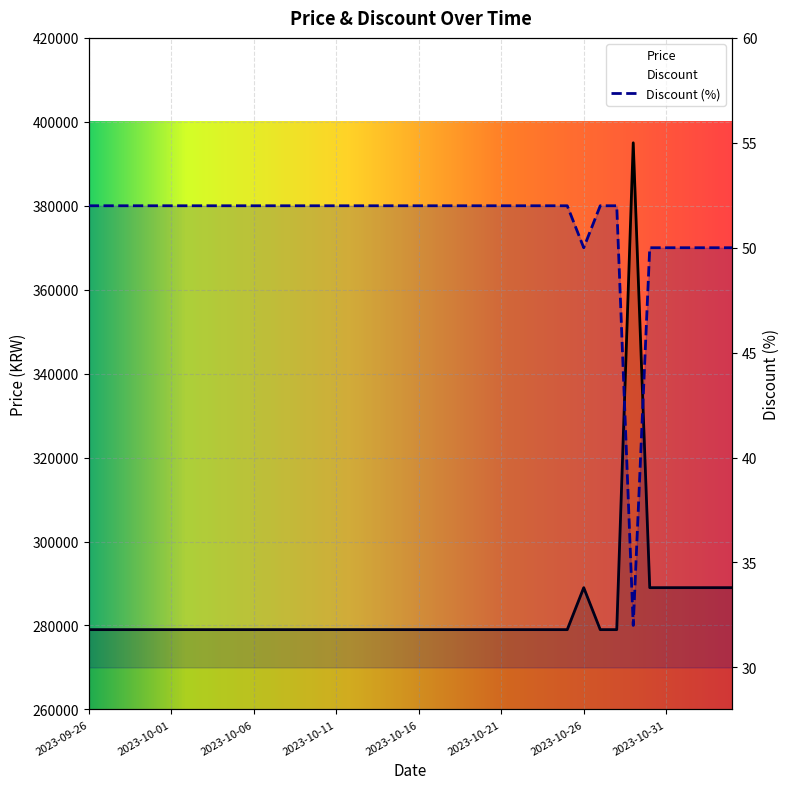

Count the number of categories in the chart.

40